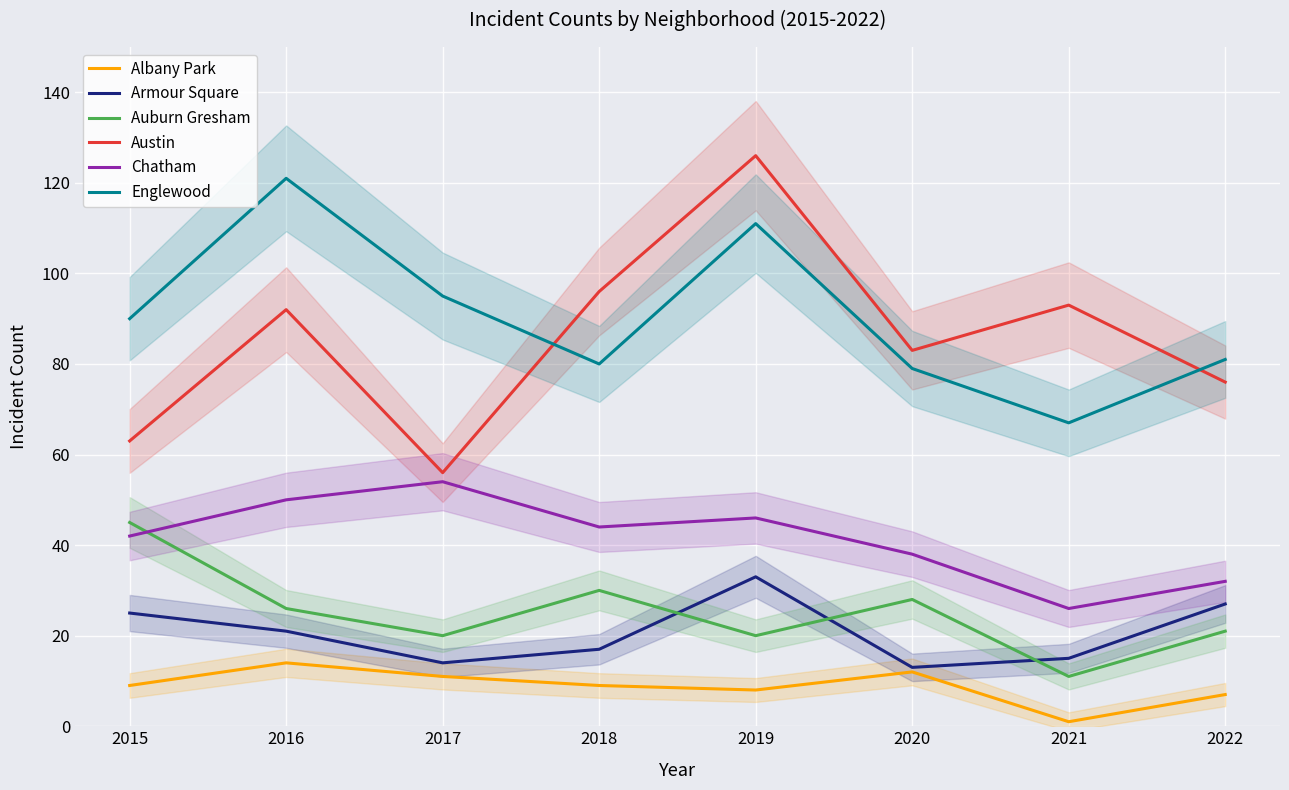

How many values in the Albany Park series exceed 9?

3